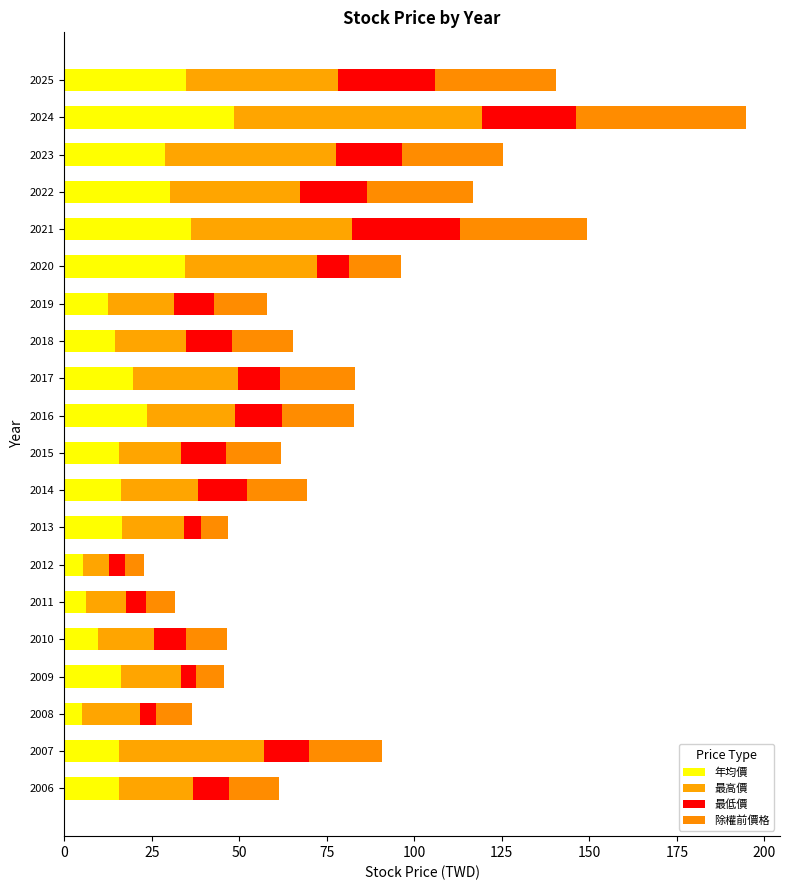

What position from the left is 200?

9